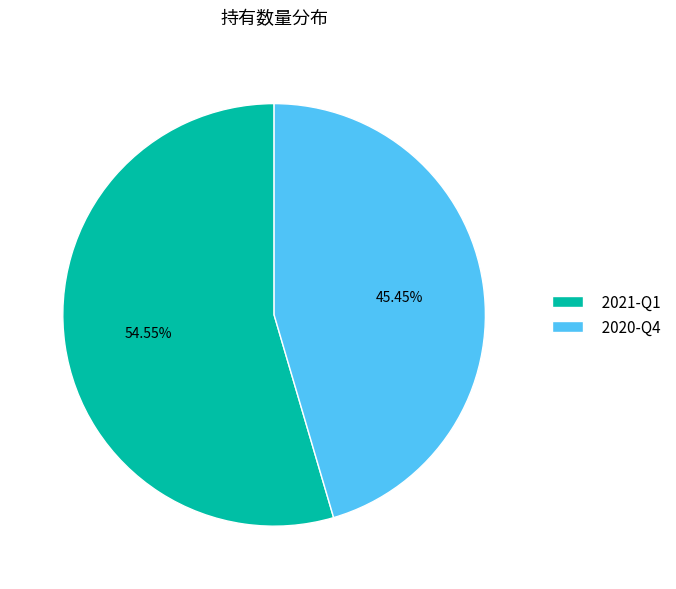

How many segments does this pie chart have?

2